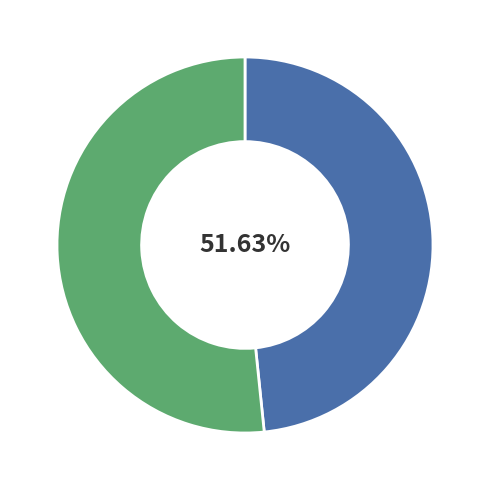

Which category has the biggest portion of the pie?

Row 1